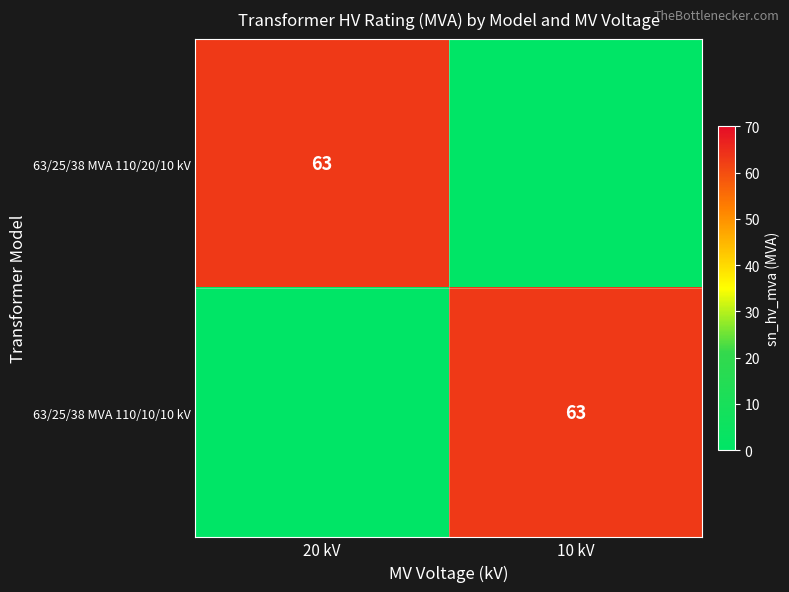

What is the difference between the highest and lowest values at 10 kV?

63